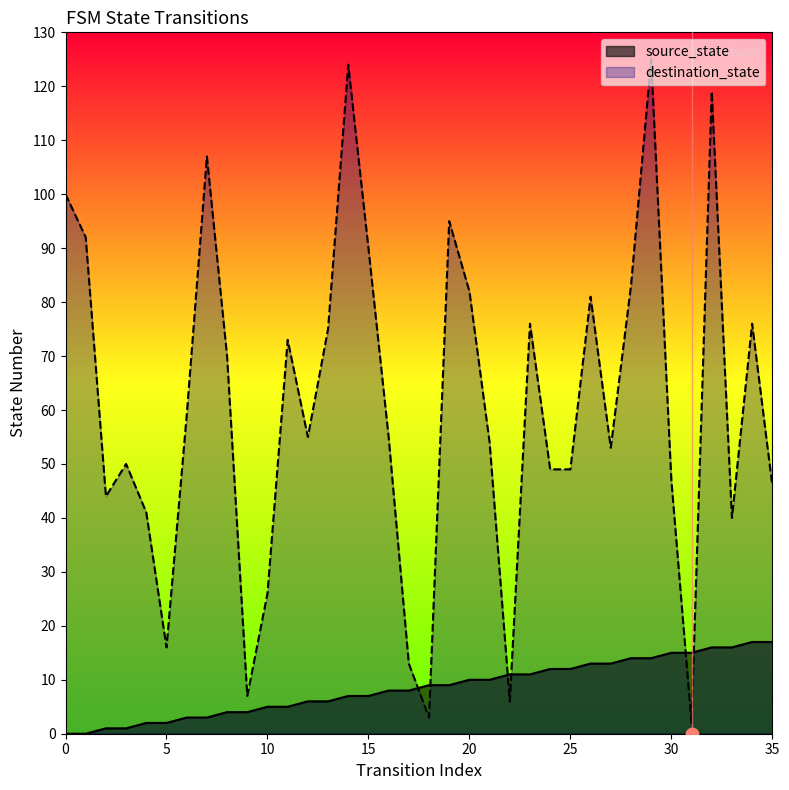

Which series contains the highest Y value?

destination_state